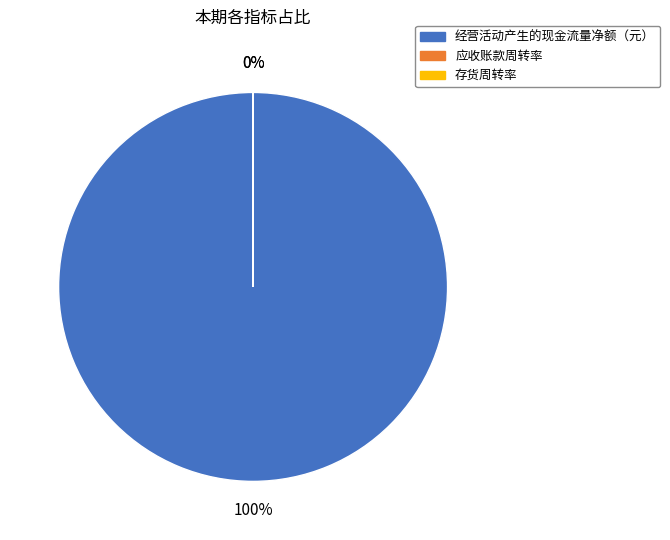

Rank the categories by value from highest to lowest.

经营活动产生的现金流量净额（元）, 应收账款周转率, 存货周转率